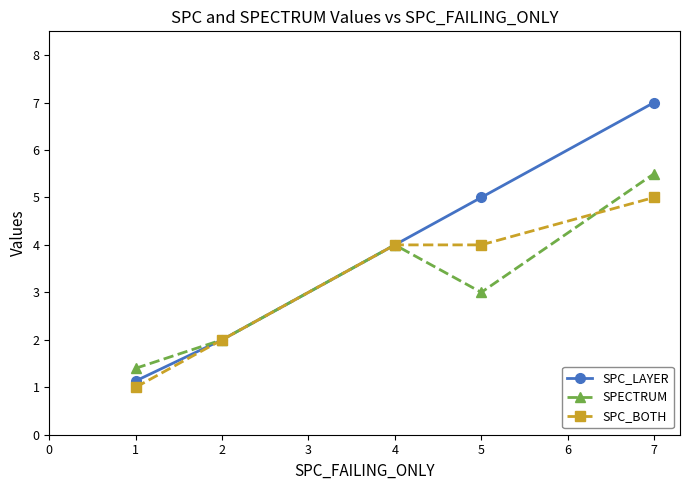

How many lines are shown in the chart?

3